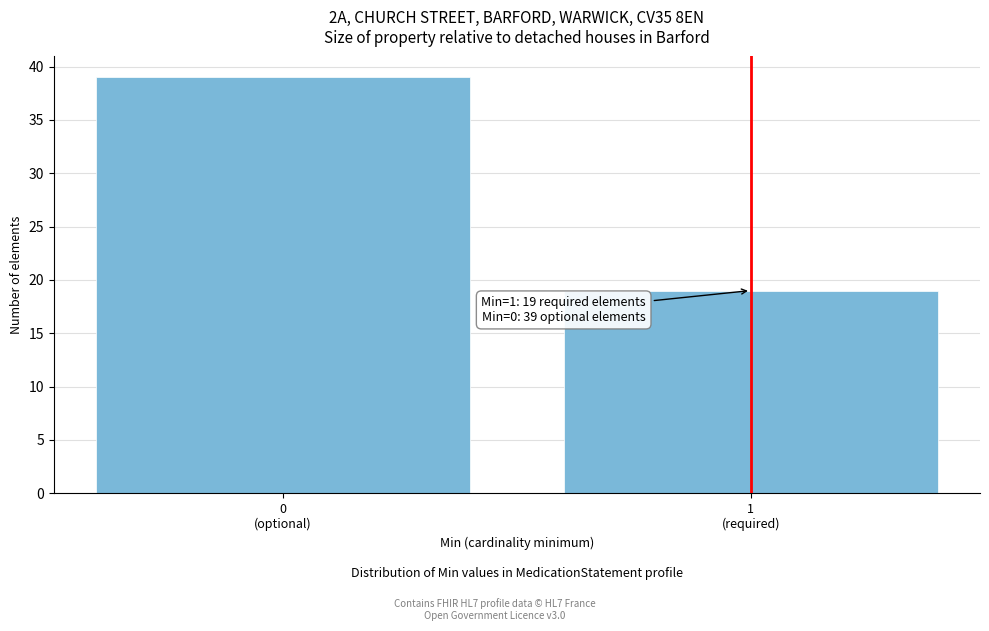

Reading right to left, transcribe all the data shown in this chart.

19	39